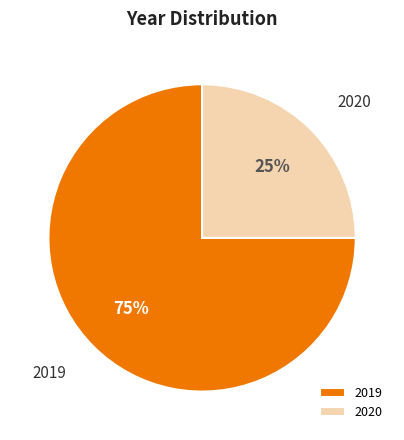

Approximately how many times larger is the value at 2019 compared to 2020?

3.0